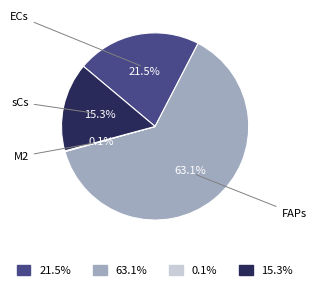

Is the sum of sCs and ECs greater than half?

No